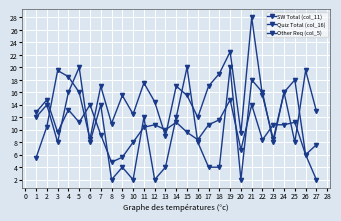

How many times do Other Req (col_5) and Quiz Total (col_16) cross each other?

8